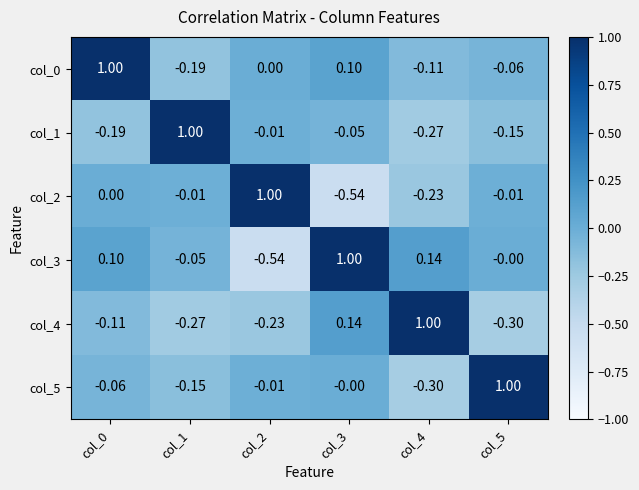

Is the value of col_3 at col_4 greater than the value of col_1 at col_3?

Yes